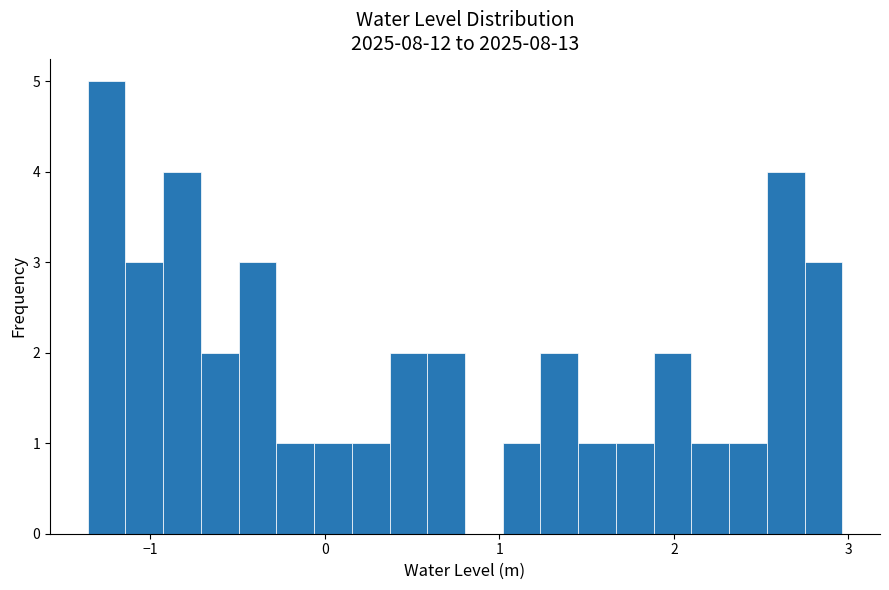

Around what value on the x-axis is the tallest bar? Give the approximate position of its centre, as read against the axis.

-1.3